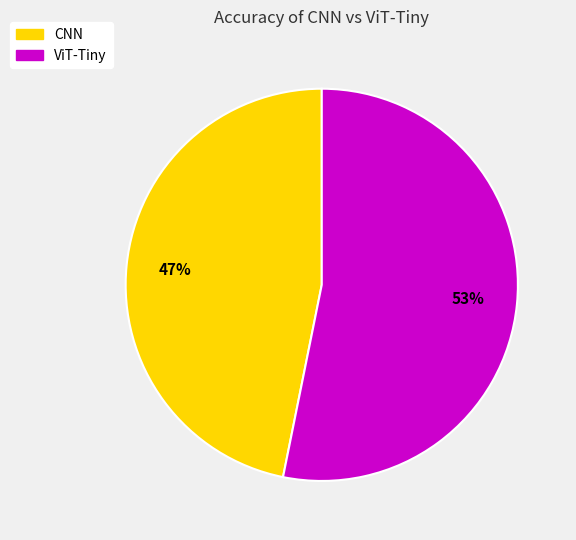

Is ViT-Tiny the majority of the pie?

Yes